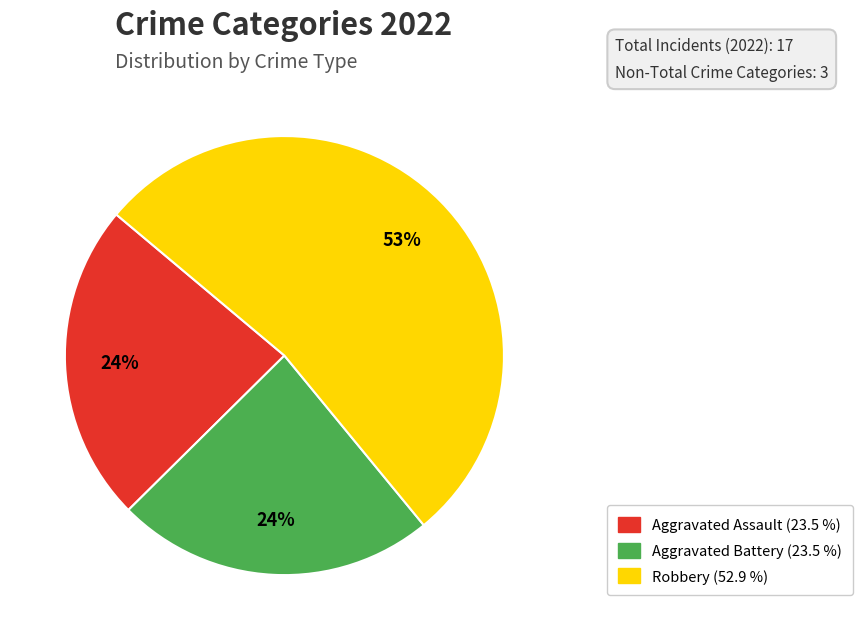

To the nearest percent, what is the average slice percentage?

33%